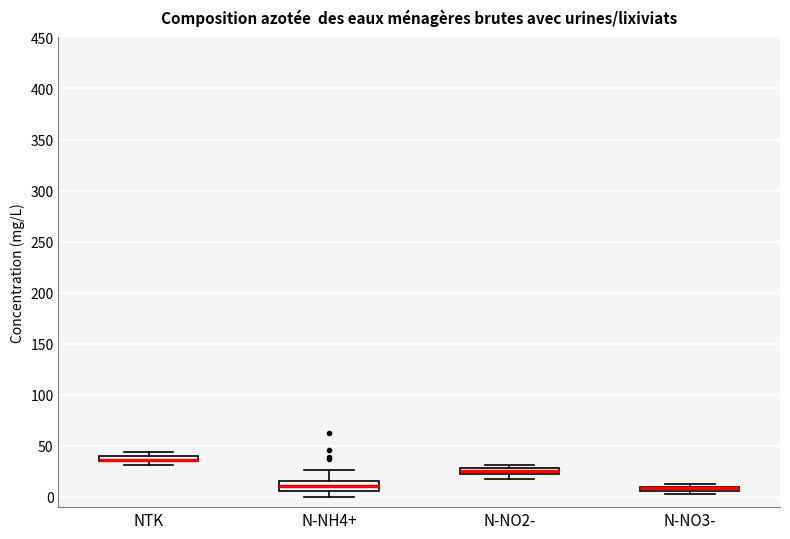

Where is the upper edge of the box for N-NH4+ on the y-axis? The values are not printed on the chart, so give them approximately, as read against the axis.

15